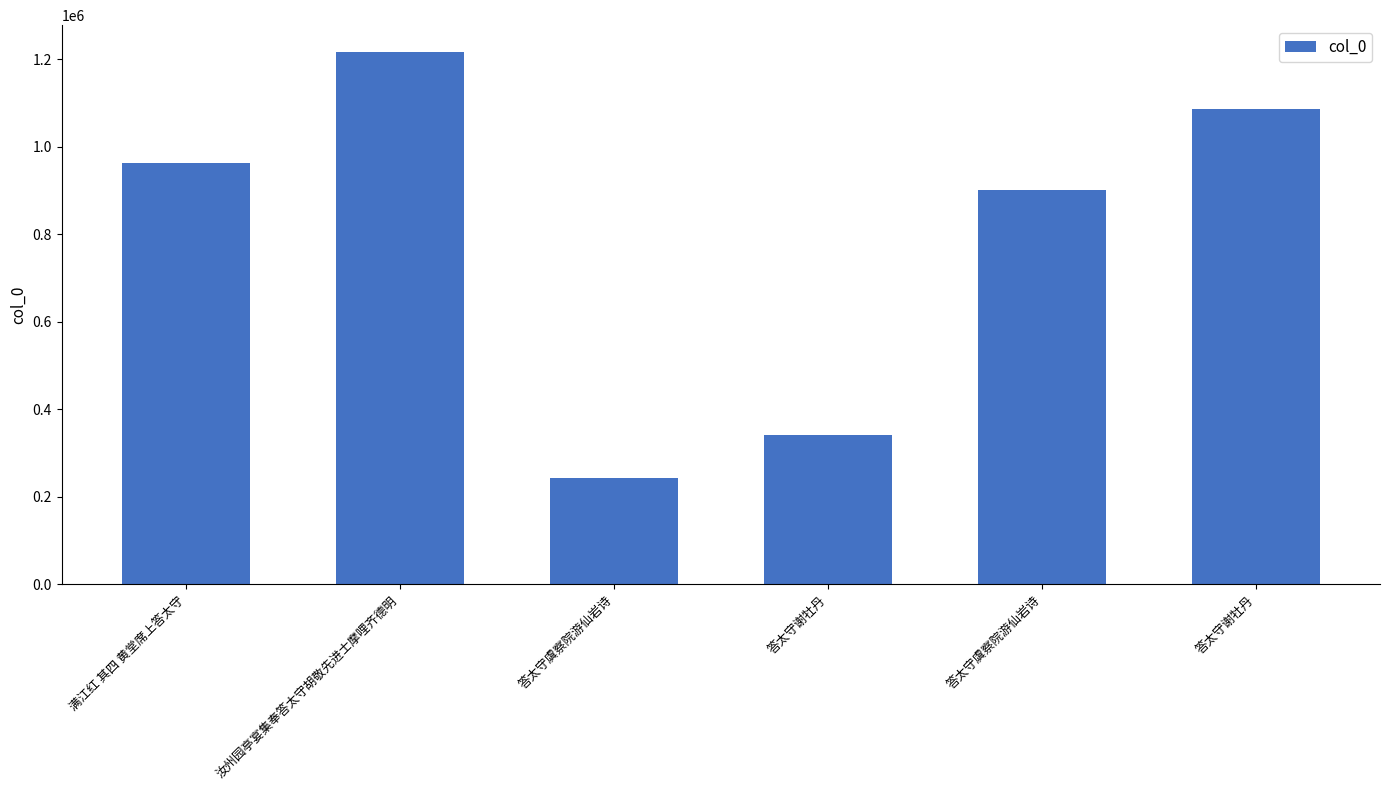

List the labels in order of value, largest first.

汝州园亭宴集奉答太守胡敬先进士摩哩齐德明, 答太守谢牡丹, 满江红 其四 黄堂席上答太守, 答太守虞察院游仙岩诗, 答太守谢牡丹, 答太守虞察院游仙岩诗